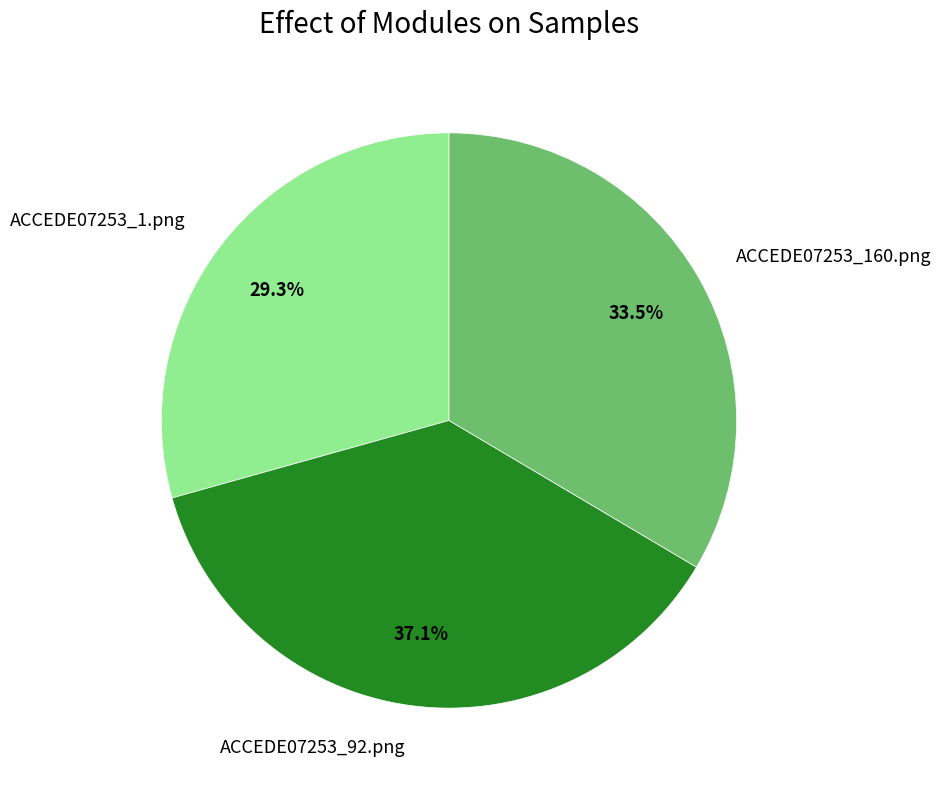

To the nearest percent, what is the combined percentage of ACCEDE07253_92.png and ACCEDE07253_1.png?

66%